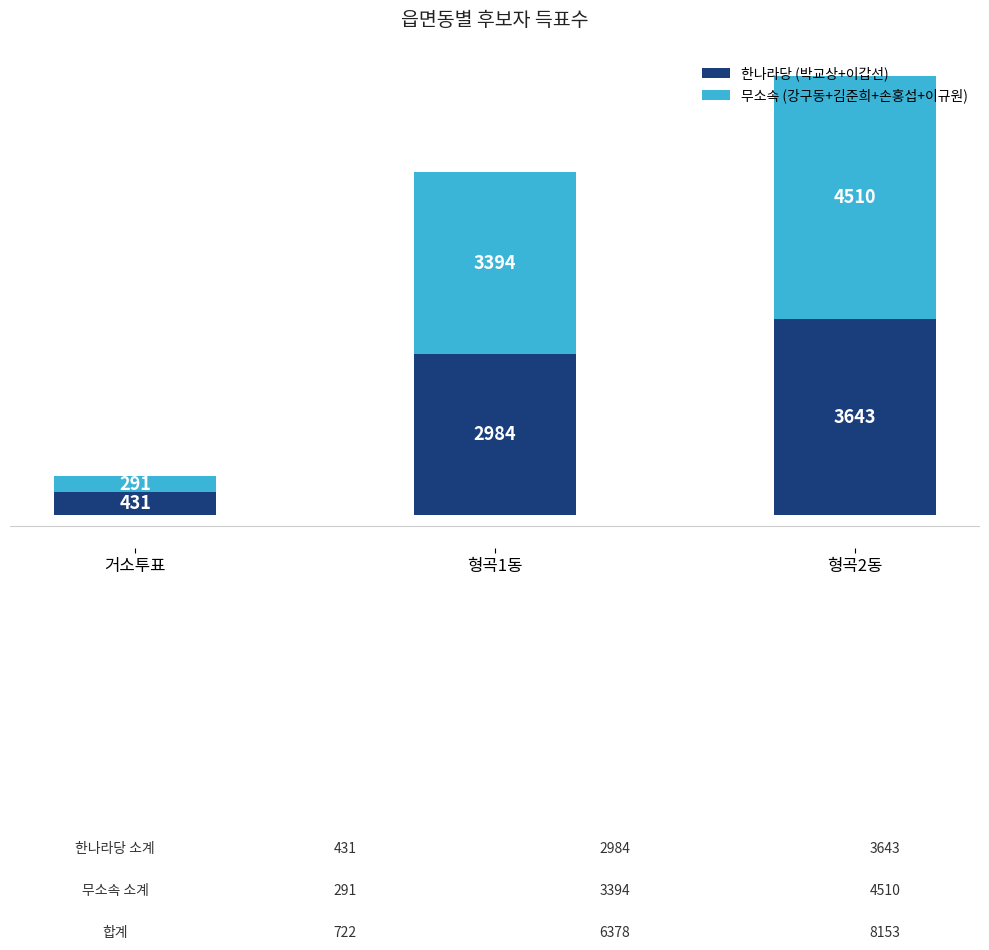

How many 한나라당 (박교상+이갑선) values are between 431 and 3643?

3